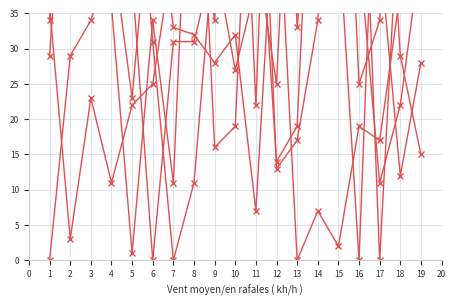

What is the label of the 14th point from the right?

4